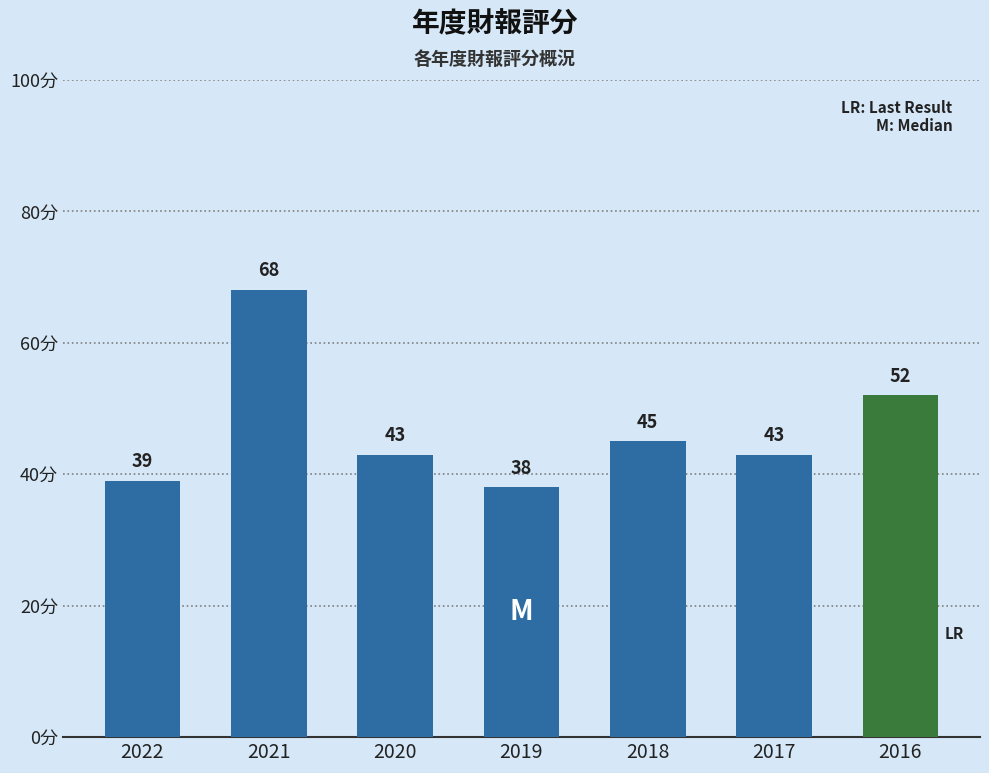

How many bars are there in total?

7